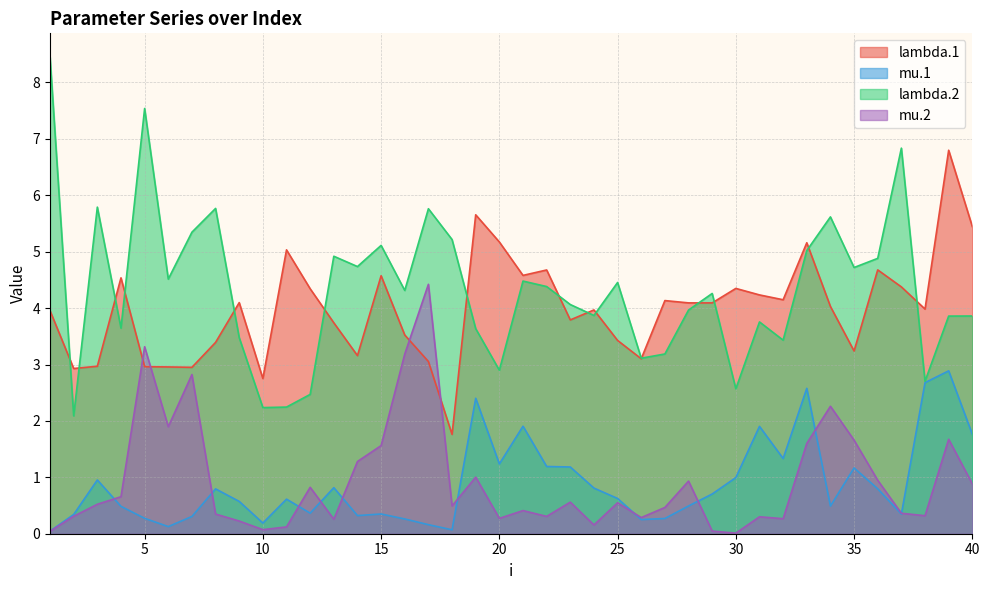

The mu.1 series shows 0.8 at 8. True or false?

True